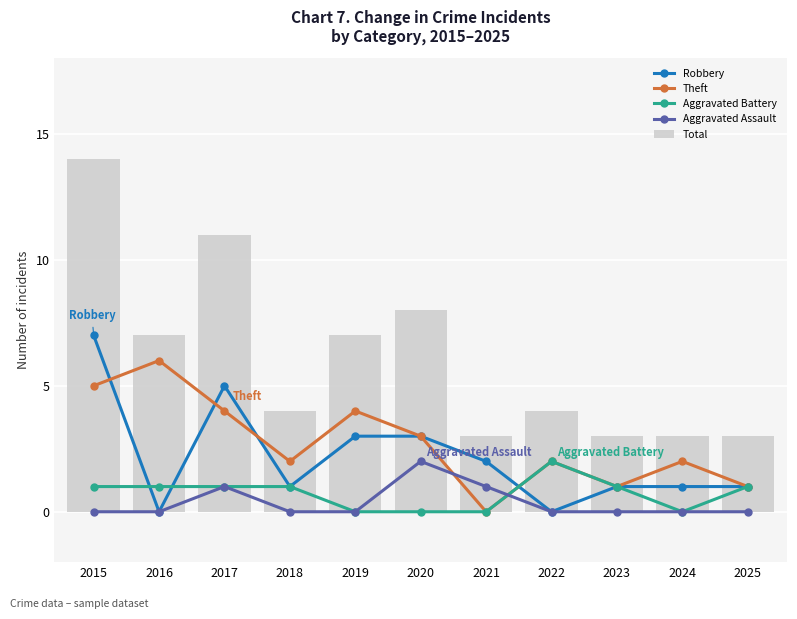

Reading right to left, extract all data points from this chart.

Robbery: 1	1	1	0	2	3	3	1	5	0	7
Theft: 1	2	1	2	0	3	4	2	4	6	5
Aggravated Battery: 1	0	1	2	0	0	0	1	1	1	1
Aggravated Assault: 0	0	0	0	1	2	0	0	1	0	0
Total: 3	3	3	4	3	8	7	4	11	7	14